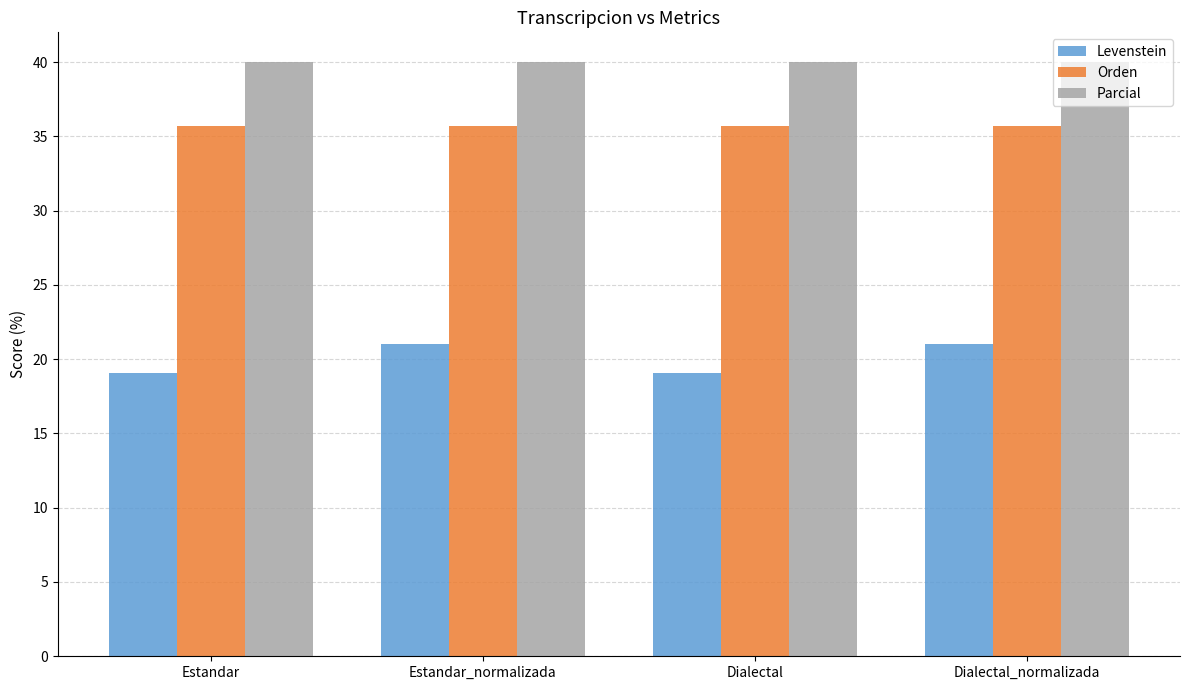

How many bars are there in each group?

3